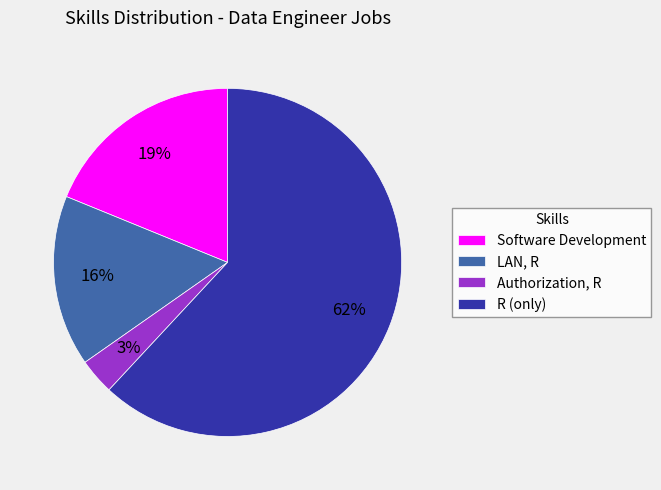

Is the sum of LAN, R and R (only) greater than half?

Yes